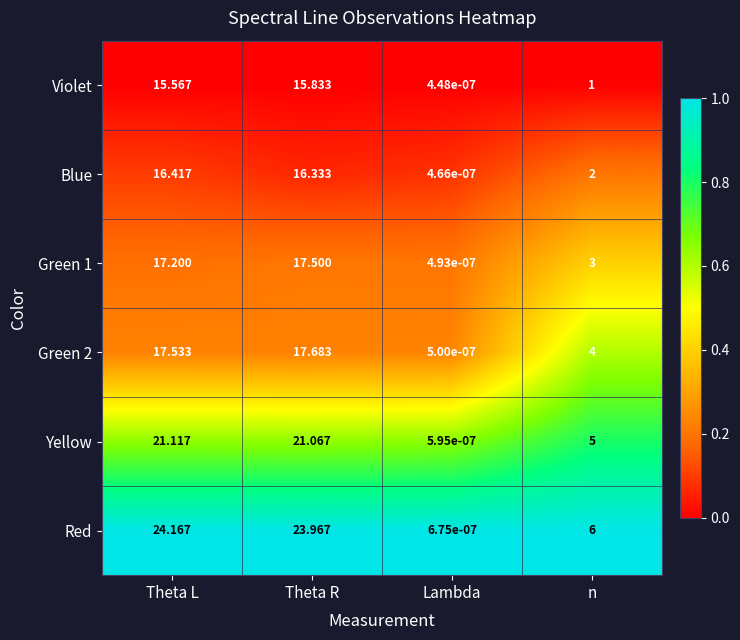

List the labels in order of Violet value, largest first.

Theta R, Theta L, n, Lambda